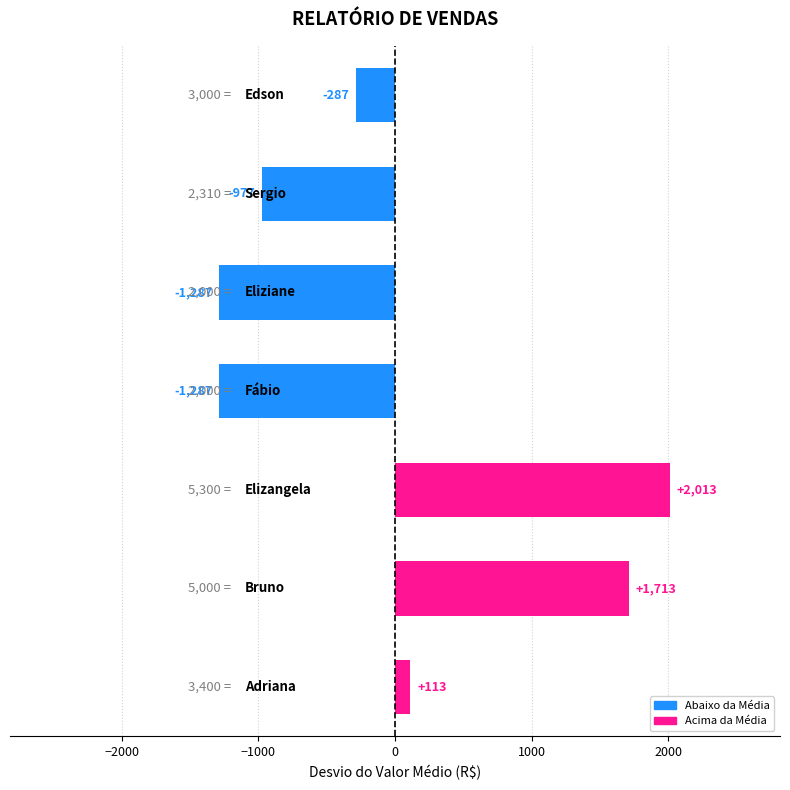

How many bars are there in total?

7